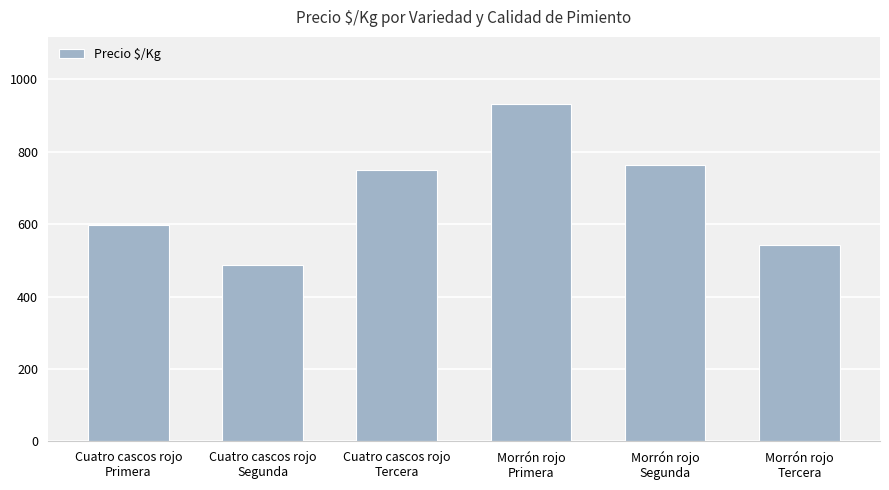

What is the label of the 6th bar from the left?

Morrón rojo
Tercera